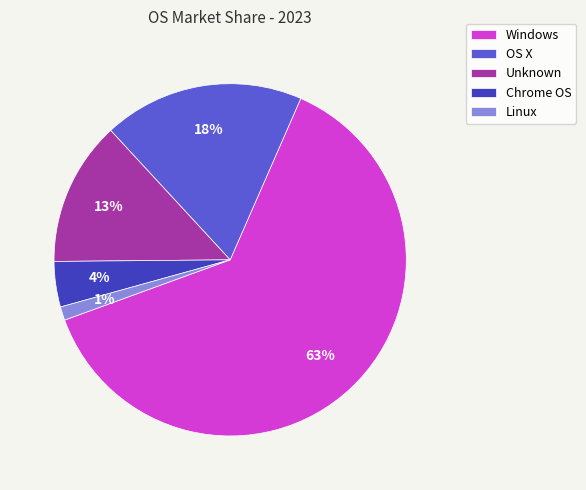

Which category has the smallest portion of the pie?

Linux